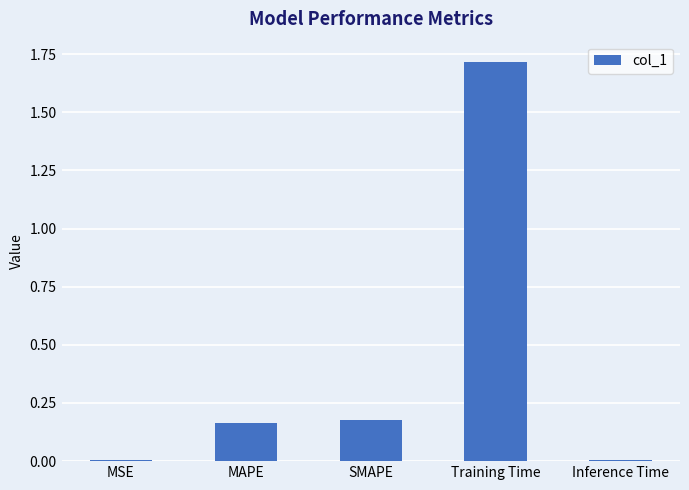

What is the sum of all values?

2.1